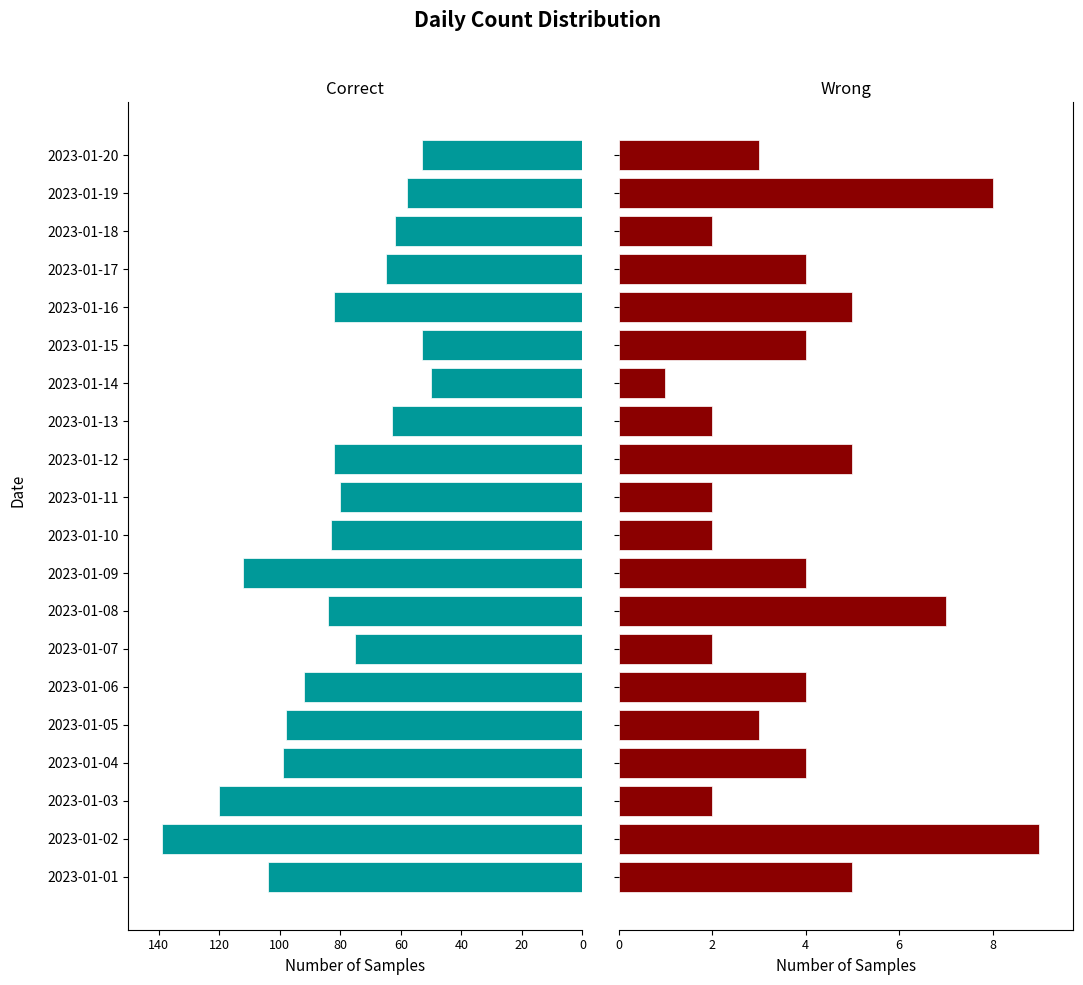

Which series has the largest total across all categories?

Correct